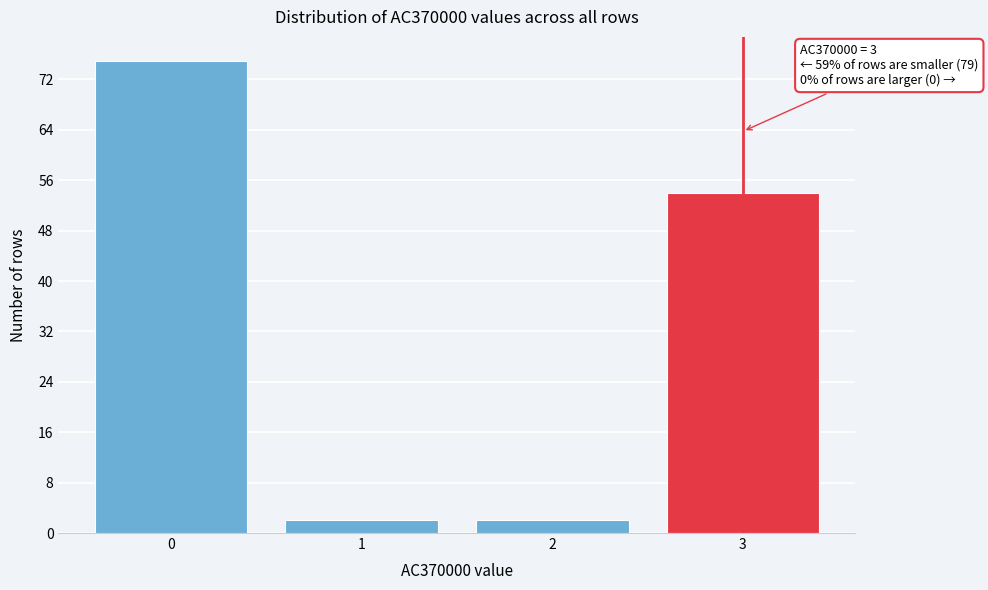

Reading left to right, extract all data points from this chart.

75	2	2	54